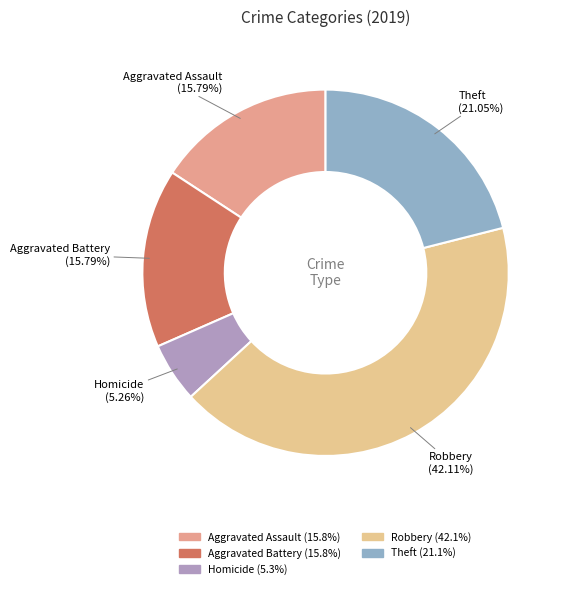

Count the number of slices in the pie.

5